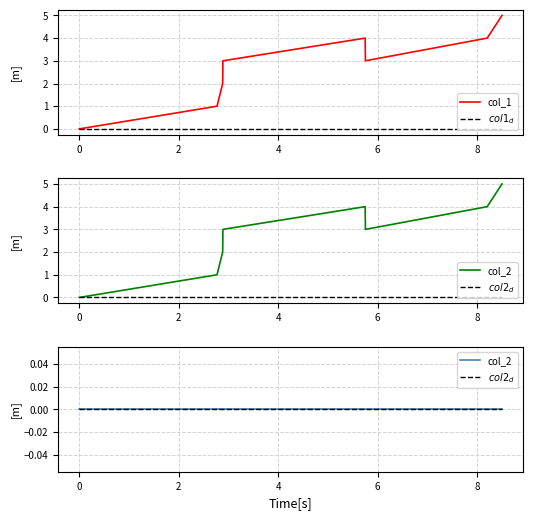

Is the value of col_2_zd at −2 greater than the value of col_1_d at 6?

No